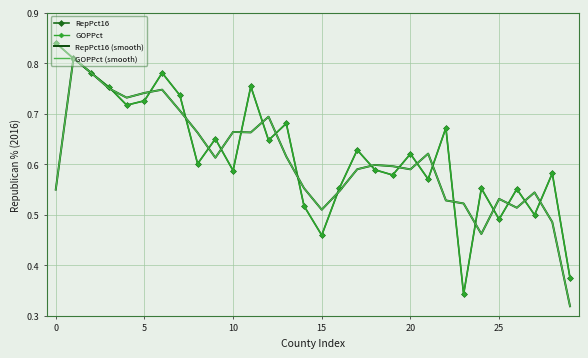

Reading left to right, what are all the values shown in this chart?

RepPct16: 0.8	0.8	0.8	0.8	0.7	0.7	0.8	0.7	0.6	0.7	0.6	0.8	0.6	0.7	0.5	0.5	0.6	0.6	0.6	0.6	0.6	0.6	0.7	0.3	0.6	0.5	0.6	0.5	0.6	0.4
GOPPct: 0.8	0.8	0.8	0.8	0.7	0.7	0.8	0.7	0.6	0.7	0.6	0.8	0.6	0.7	0.5	0.5	0.6	0.6	0.6	0.6	0.6	0.6	0.7	0.3	0.6	0.5	0.6	0.5	0.6	0.4
RepPct16 (smooth): 0.5	0.8	0.8	0.8	0.7	0.7	0.7	0.7	0.7	0.6	0.7	0.7	0.7	0.6	0.6	0.5	0.5	0.6	0.6	0.6	0.6	0.6	0.5	0.5	0.5	0.5	0.5	0.5	0.5	0.3
GOPPct (smooth): 0.5	0.8	0.8	0.8	0.7	0.7	0.7	0.7	0.7	0.6	0.7	0.7	0.7	0.6	0.6	0.5	0.5	0.6	0.6	0.6	0.6	0.6	0.5	0.5	0.5	0.5	0.5	0.5	0.5	0.3